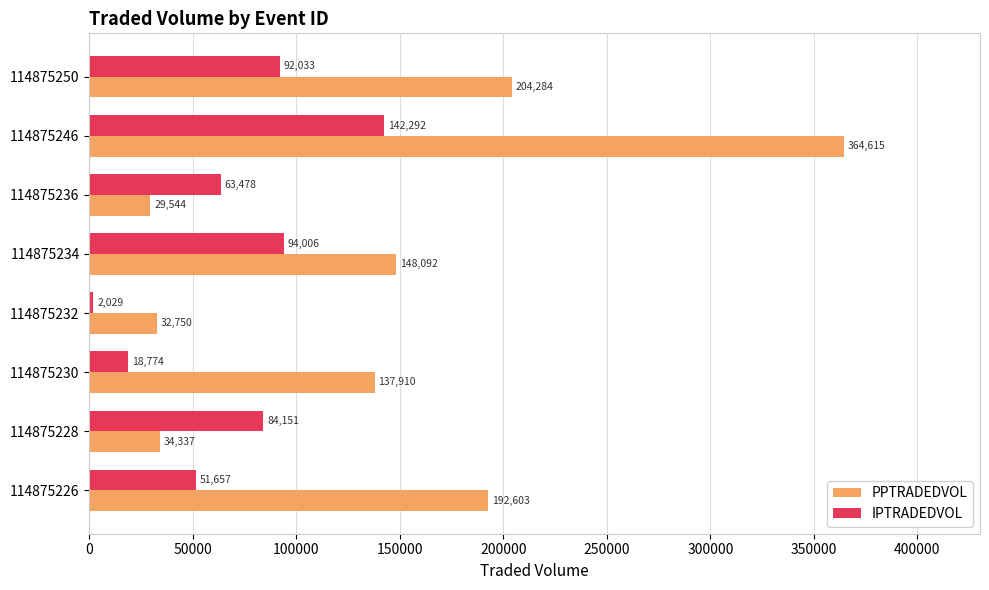

At which label is IPTRADEDVOL closest to 72160?

114875236